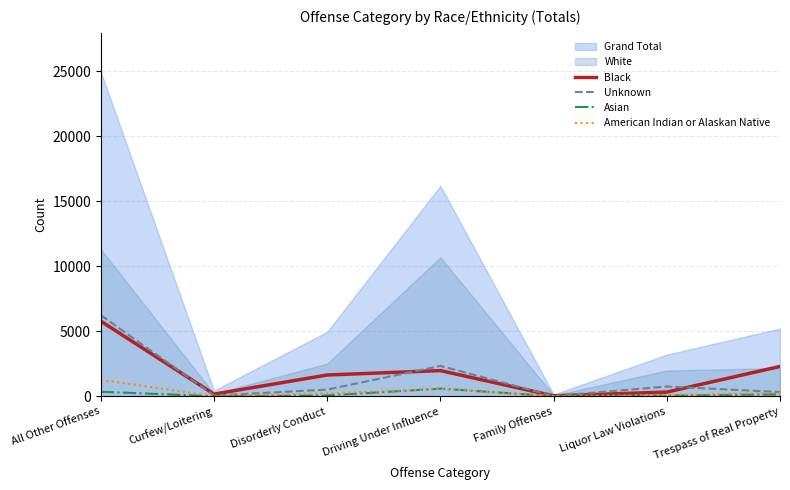

At which category does Asian reach its first local peak?

Driving Under Influence